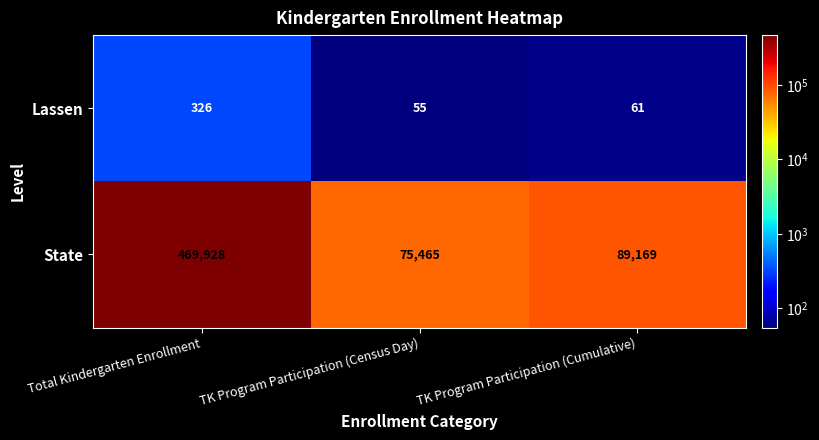

Rank the series by their average value, from lowest to highest.

Lassen, State